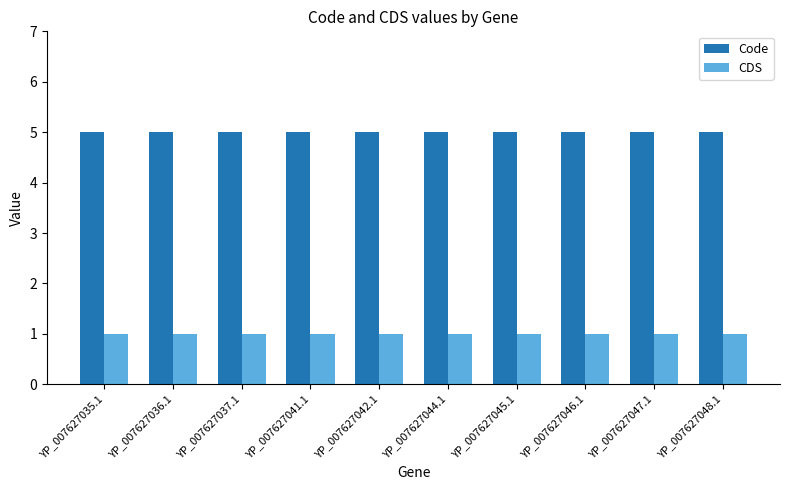

List the series in order of their peak value, highest first.

Code, CDS